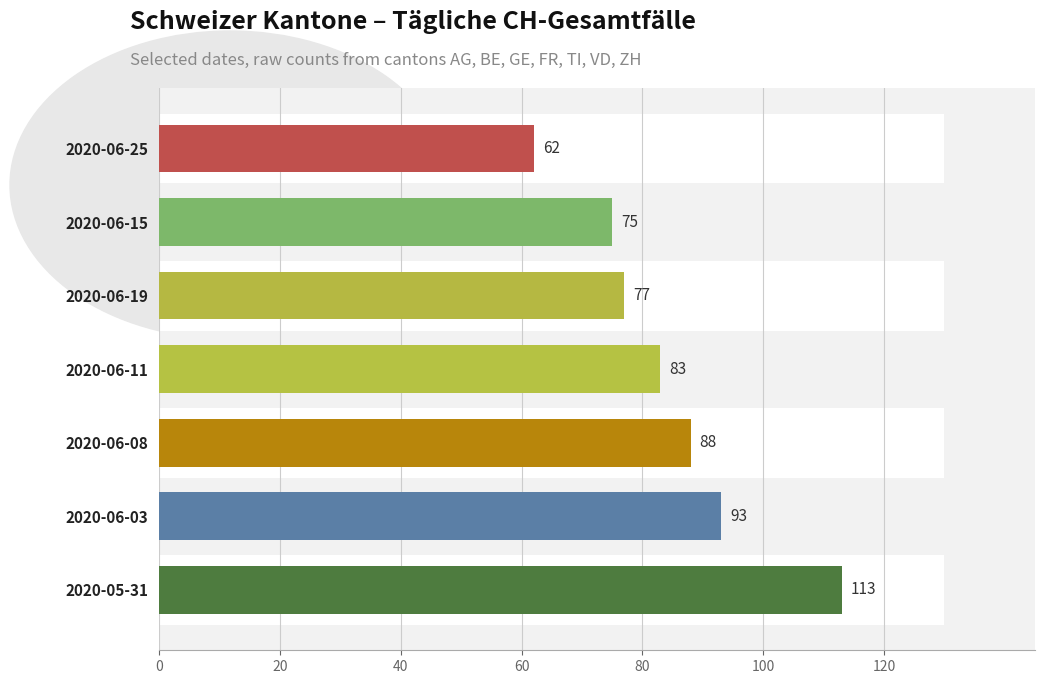

The value at 60 is 53. True or false?

False